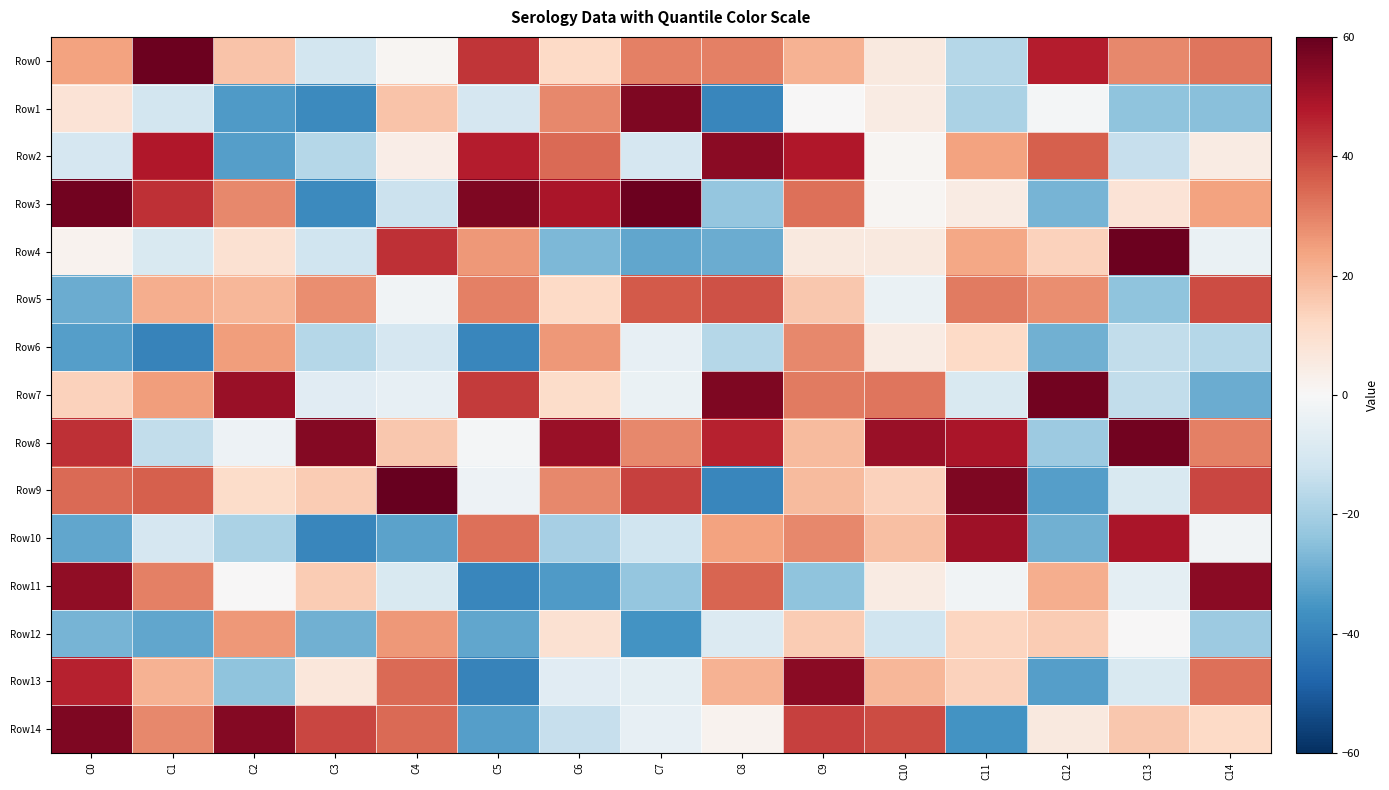

At how many categories does at least one series exceed 36?

15